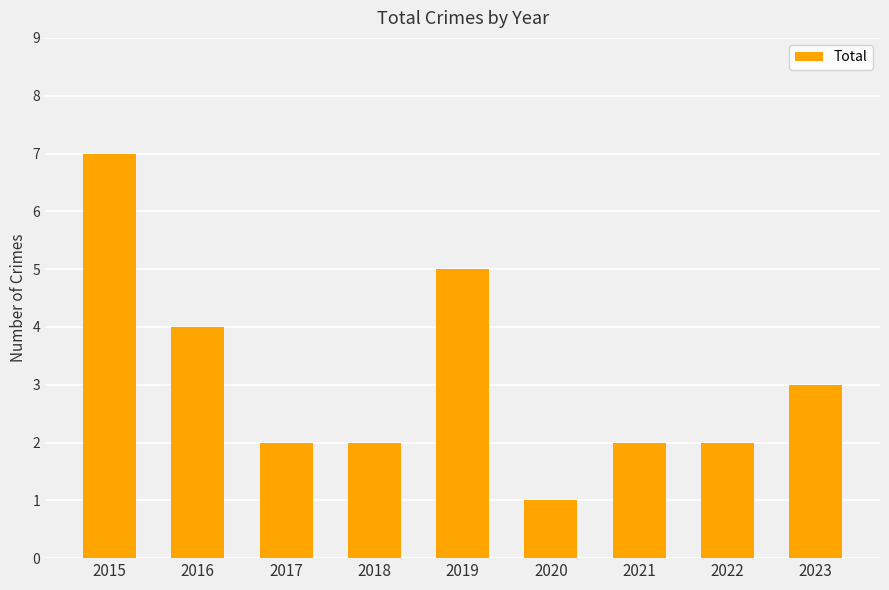

Which has a higher value, 2015 or 2023?

2015